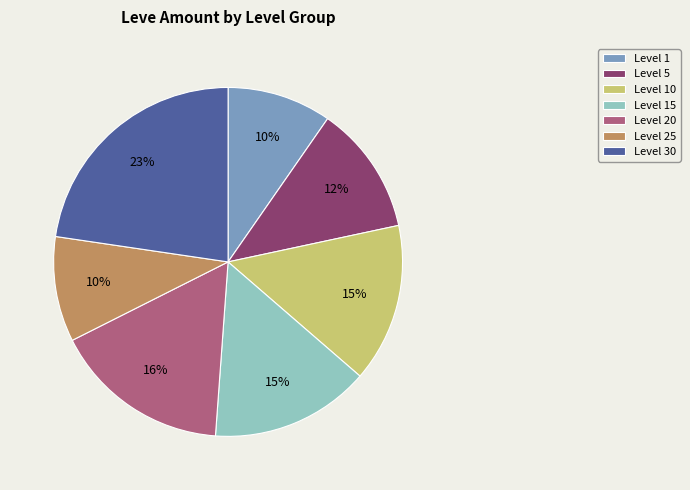

To the nearest percent, what portion does Level 10 represent?

15%